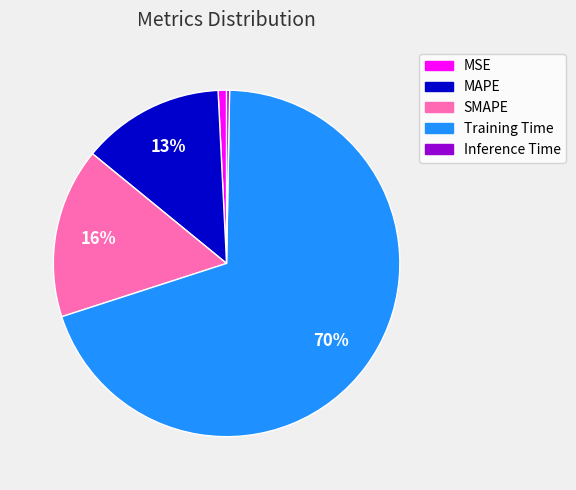

What is the largest slice in the pie chart?

Training Time